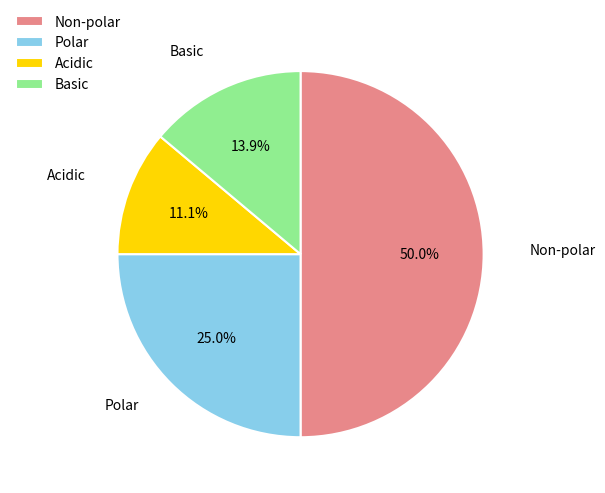

Does Acidic account for over 50% of the chart?

No